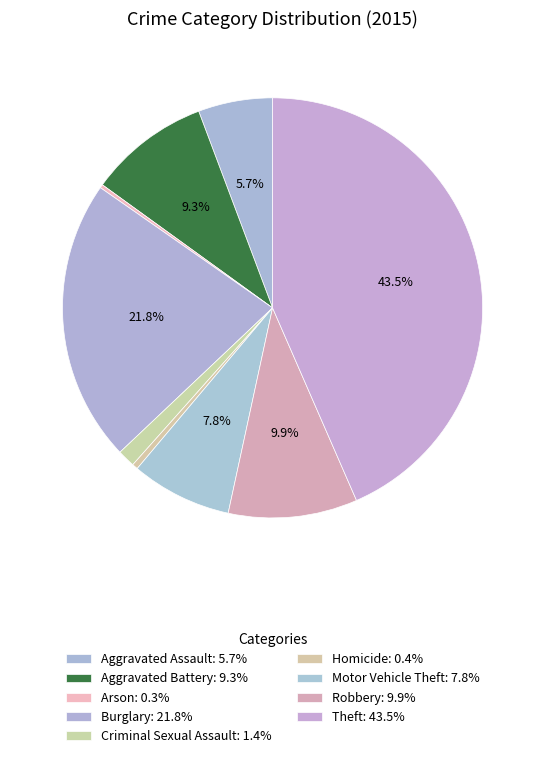

Which category has the biggest portion of the pie?

Theft